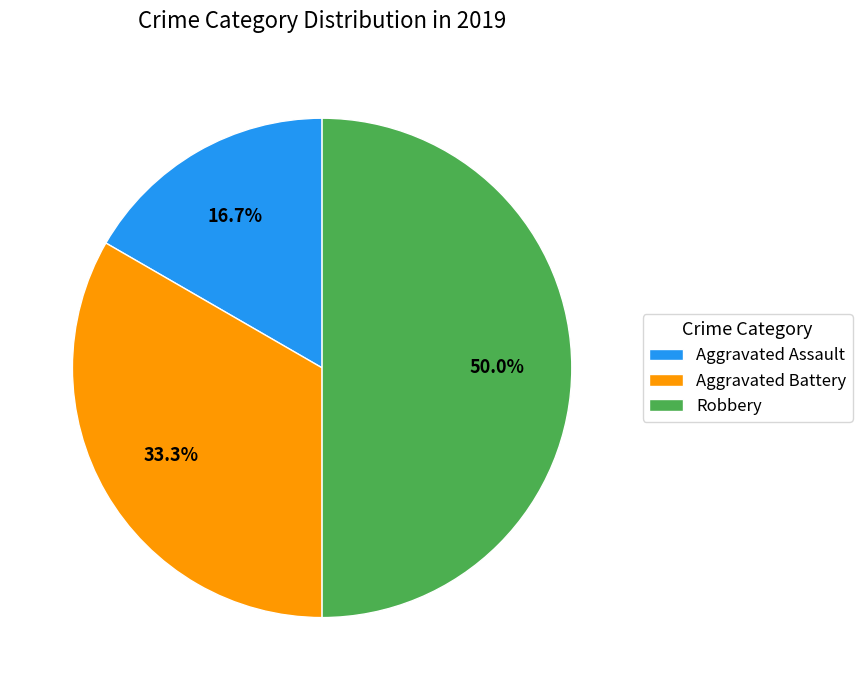

Which has a higher value, Aggravated Battery or Aggravated Assault?

Aggravated Battery